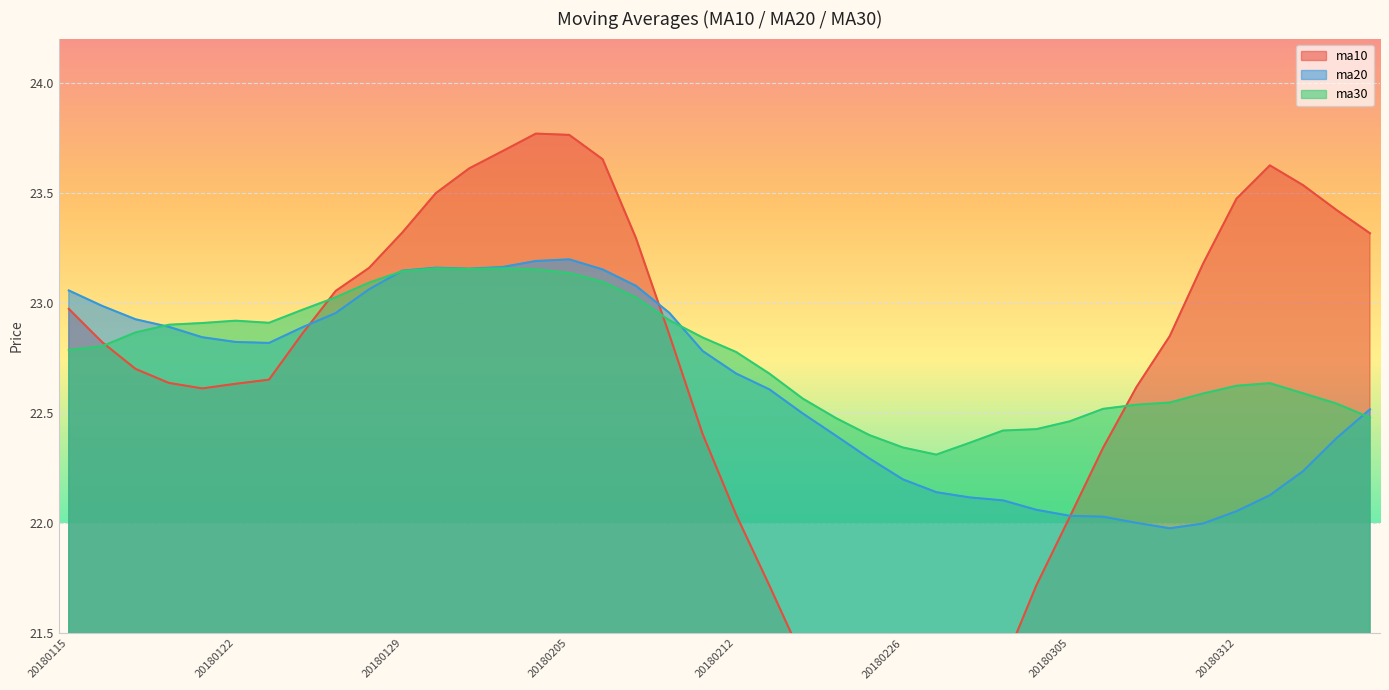

At 20180201, list the series in order from smallest to largest.

ma30, ma20, ma10